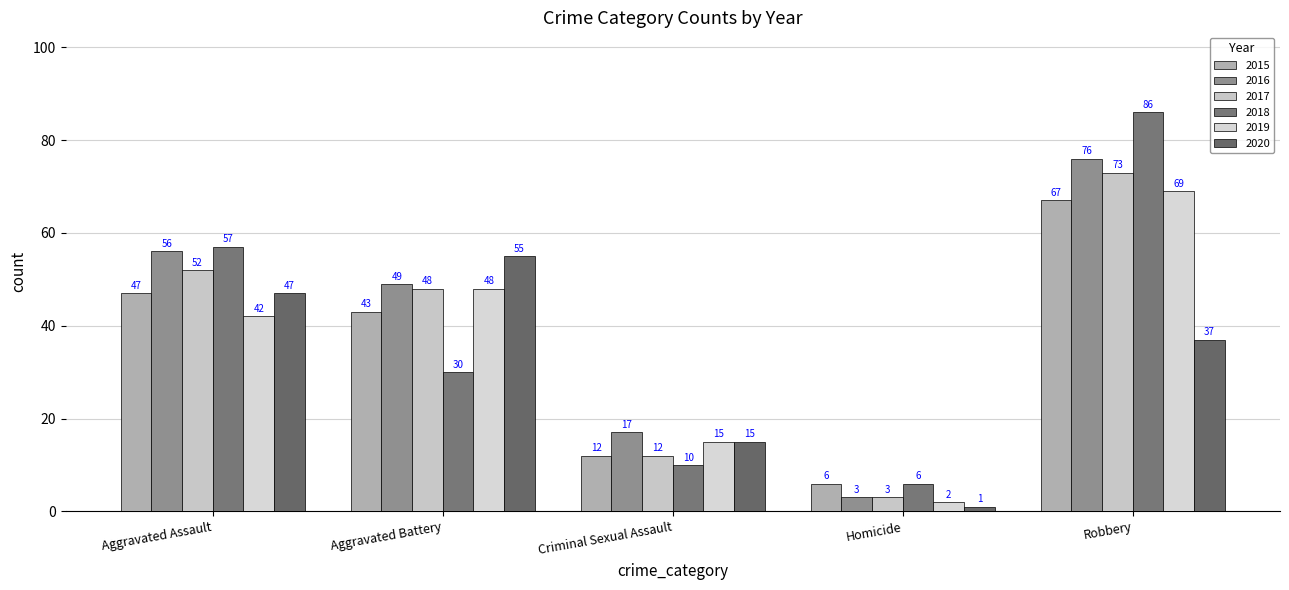

What is the label of the 2nd bar from the left?

Aggravated Battery